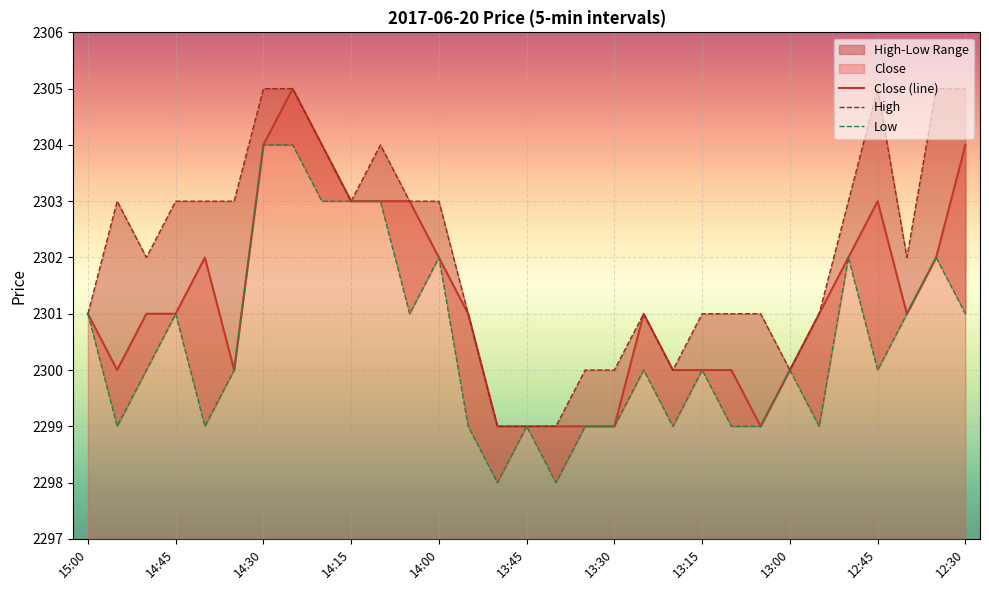

What is the average value of the Close (line) series?

2301